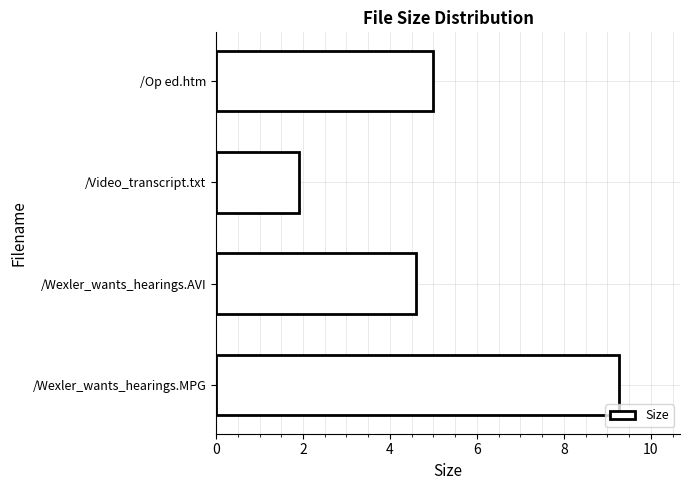

What position from the top is /Wexler_wants_hearings.AVI?

3